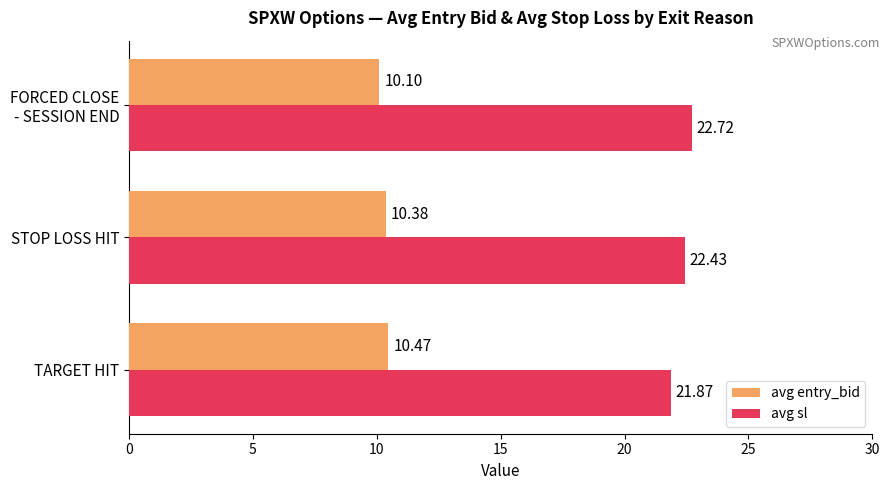

What is the lowest value of the avg entry_bid series?

10.1